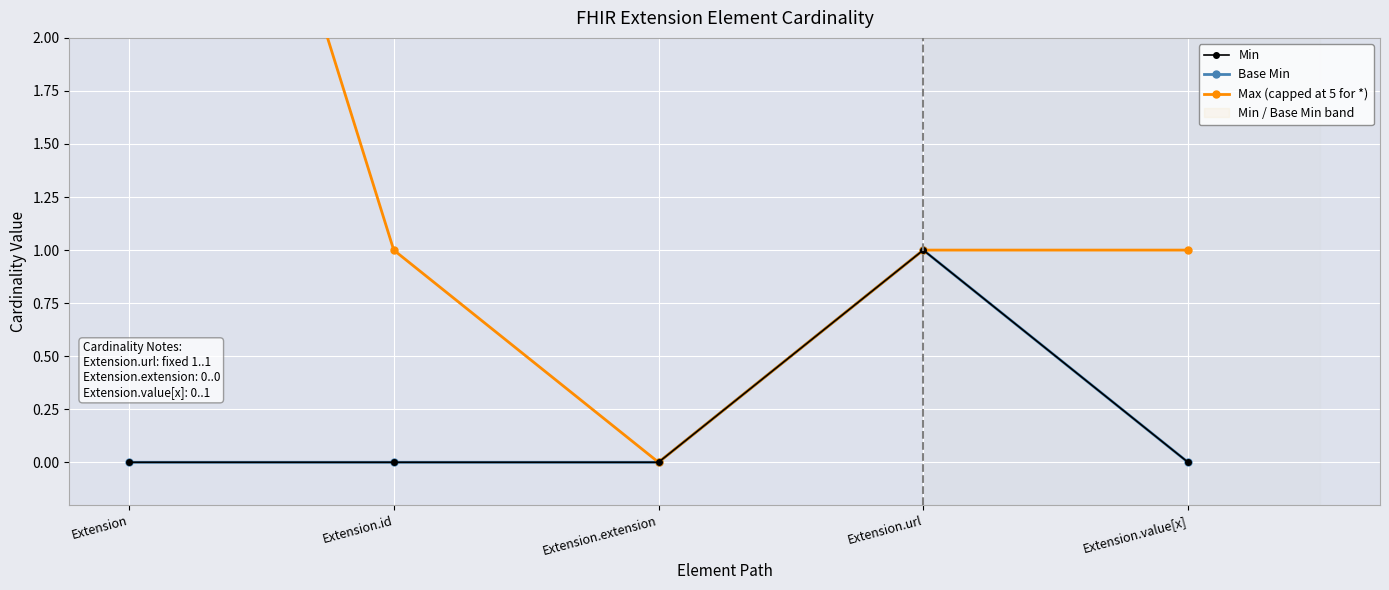

How many interior local peaks does the Min series have?

1